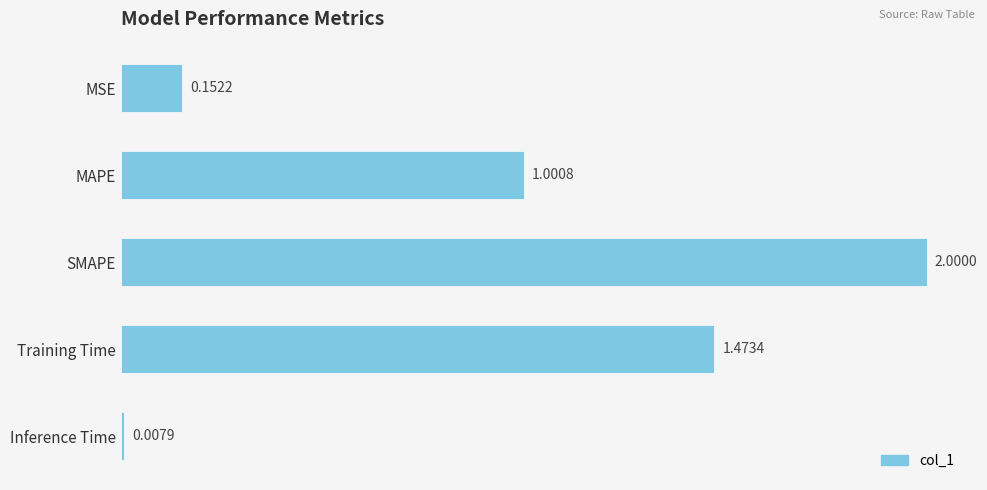

Between Inference Time and MSE, which is larger?

MSE